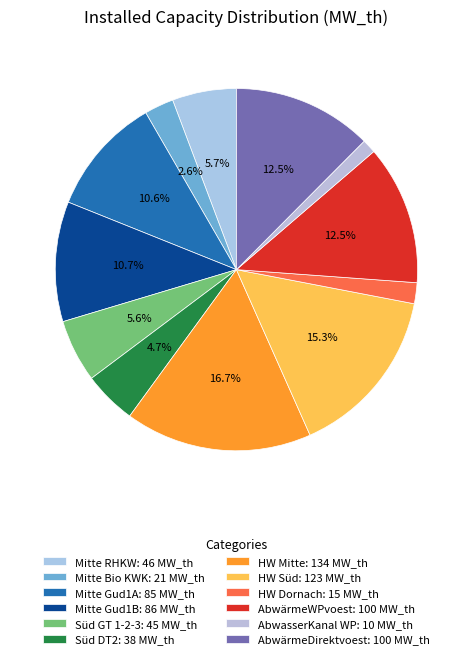

How many slices are in this pie chart?

12